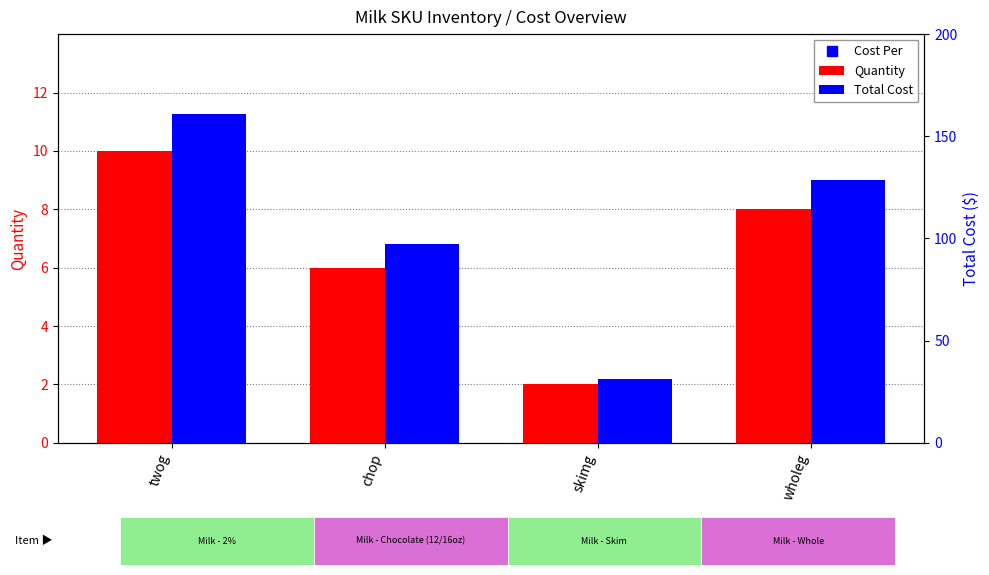

List the series in order of their peak value, lowest first.

Quantity, Cost Per, Total Cost